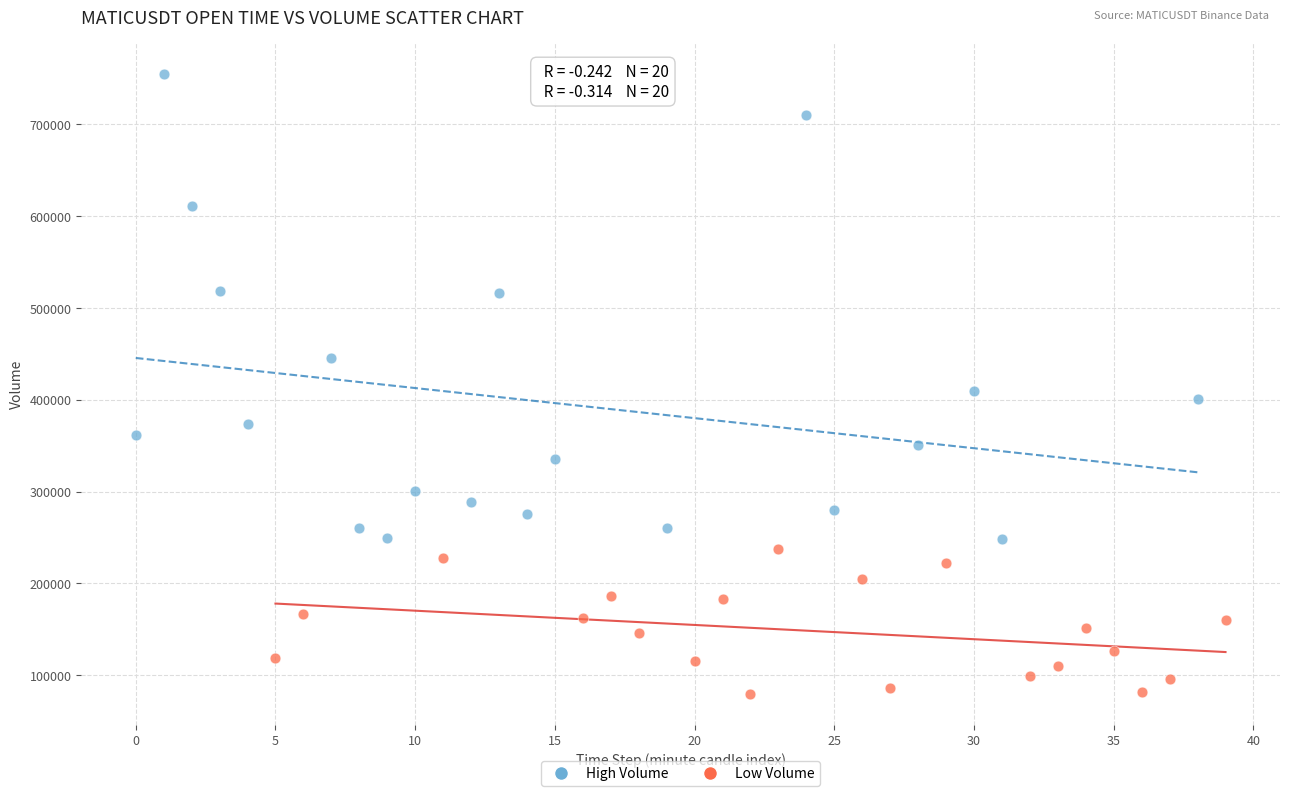

Which series reaches the maximum Y coordinate?

High Volume